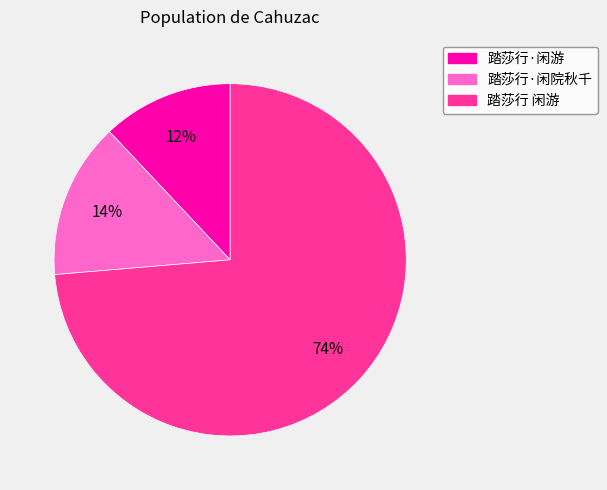

What percentage is the 踏莎行·闲院秋千 slice, to the nearest percent?

14%